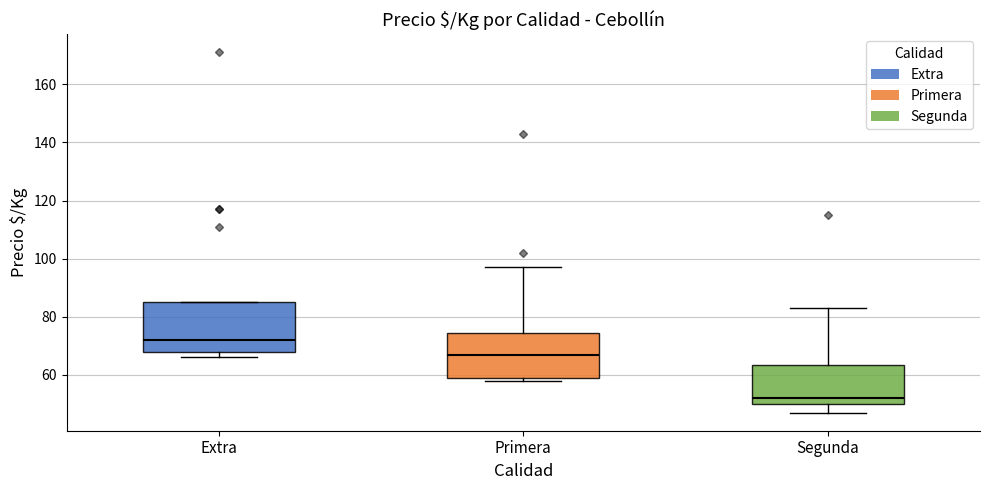

Which box has the lowest median line?

Segunda